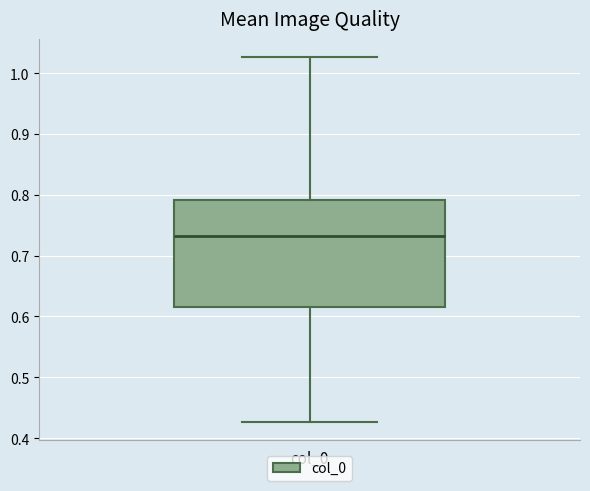

Read this box plot against the y-axis: the position of the median line, the range covered by the box, and the ends of both whiskers. The values are not printed on the chart, so give them approximately, as read against the axis.

median 0.73, box 0.62 to 0.79, whiskers 0.43 to 1.03